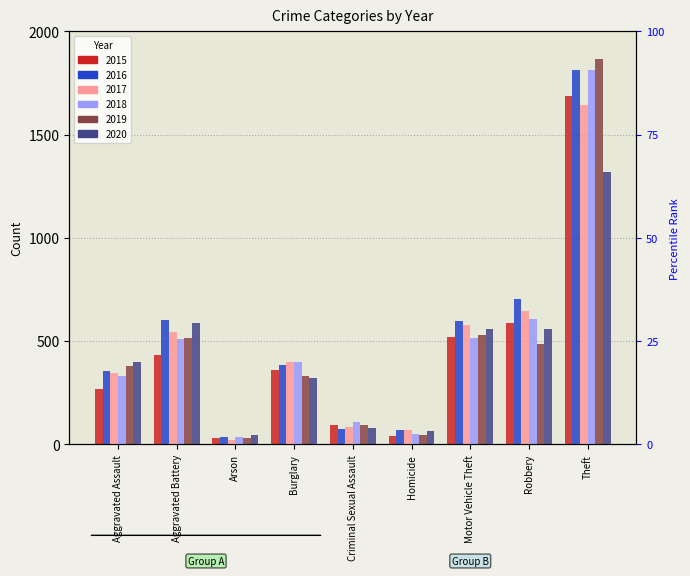

Reading left to right, transcribe all the data shown in this chart.

2015: Aggravated Assault=268	Aggravated Battery=431	Arson=31	Burglary=361	Criminal Sexual Assault=92	Homicide=43	Motor Vehicle Theft=521	Robbery=588	Theft=1689
2016: Aggravated Assault=356	Aggravated Battery=603	Arson=35	Burglary=387	Criminal Sexual Assault=73	Homicide=71	Motor Vehicle Theft=598	Robbery=703	Theft=1812
2017: Aggravated Assault=346	Aggravated Battery=543	Arson=21	Burglary=400	Criminal Sexual Assault=83	Homicide=71	Motor Vehicle Theft=579	Robbery=645	Theft=1645
2018: Aggravated Assault=333	Aggravated Battery=512	Arson=35	Burglary=398	Criminal Sexual Assault=108	Homicide=50	Motor Vehicle Theft=516	Robbery=607	Theft=1813
2019: Aggravated Assault=382	Aggravated Battery=513	Arson=29	Burglary=329	Criminal Sexual Assault=94	Homicide=47	Motor Vehicle Theft=530	Robbery=485	Theft=1867
2020: Aggravated Assault=398	Aggravated Battery=589	Arson=48	Burglary=320	Criminal Sexual Assault=80	Homicide=65	Motor Vehicle Theft=560	Robbery=559	Theft=1321